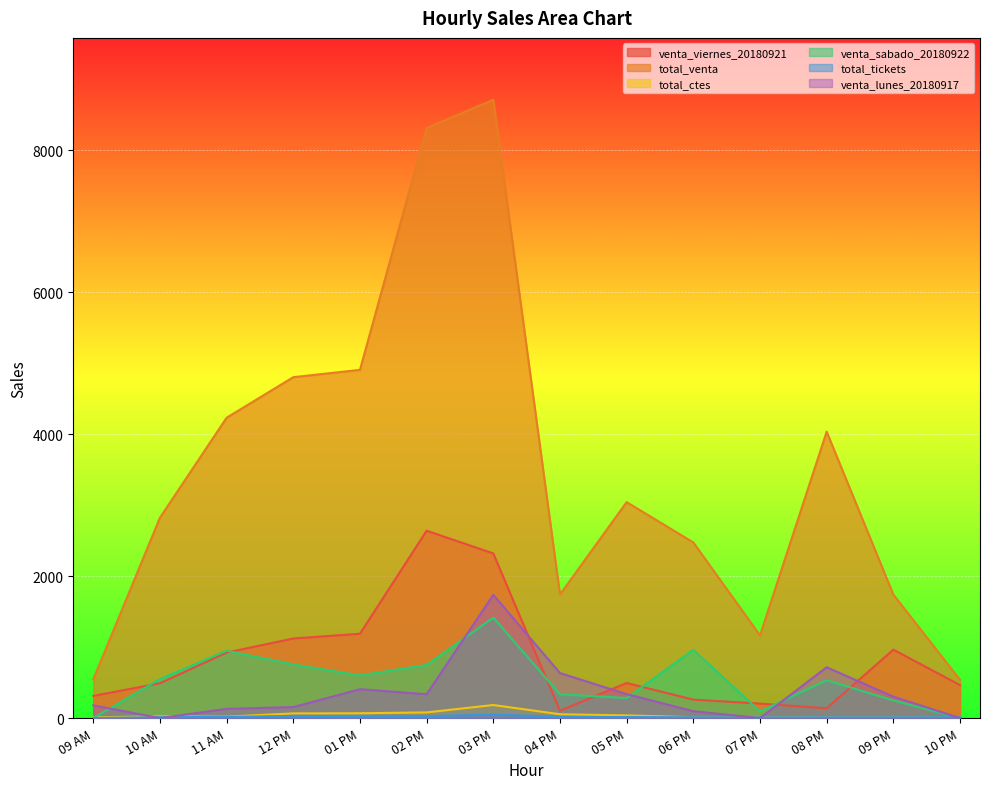

The venta_viernes_20180921 series shows 130 at 09 AM. True or false?

False